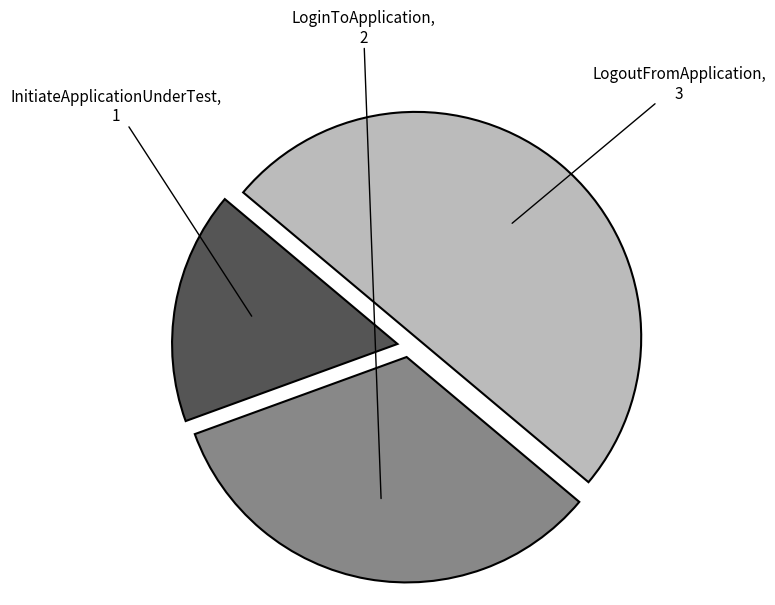

Rank the categories by value from lowest to highest.

InitiateApplicationUnderTest, LoginToApplication, LogoutFromApplication